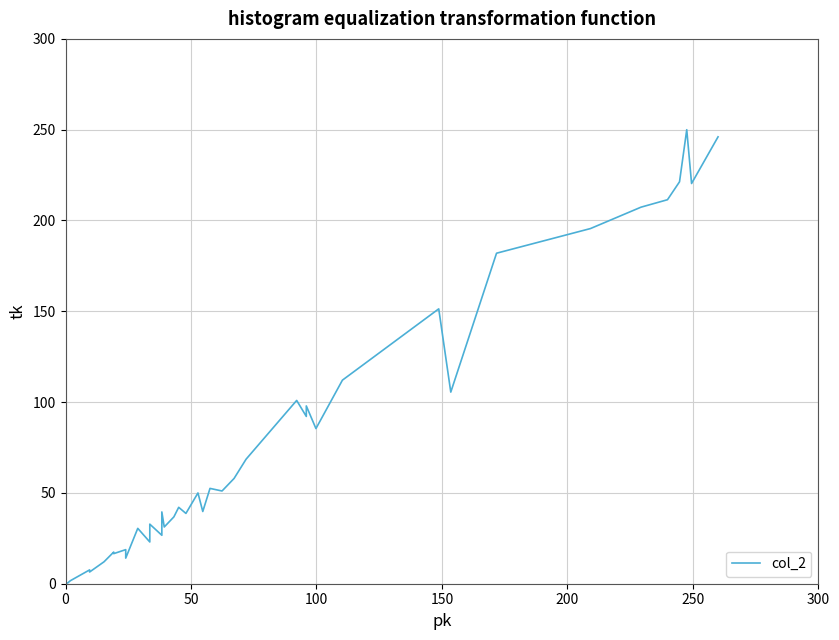

How many data points does each series have?

40